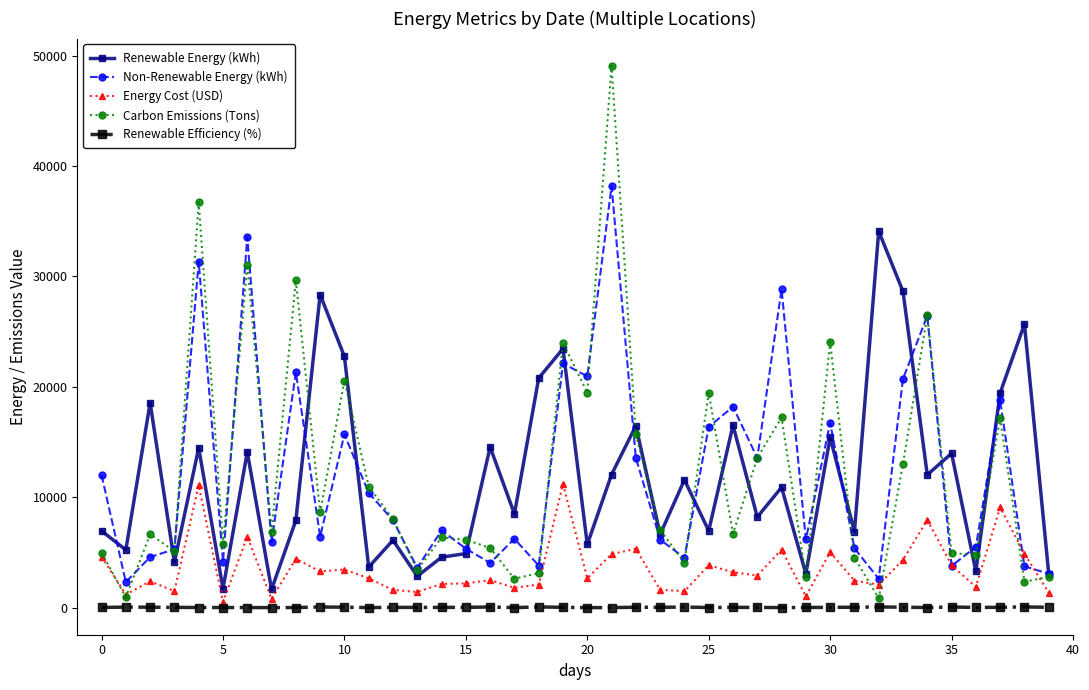

What is the greatest value displayed?

49086.2